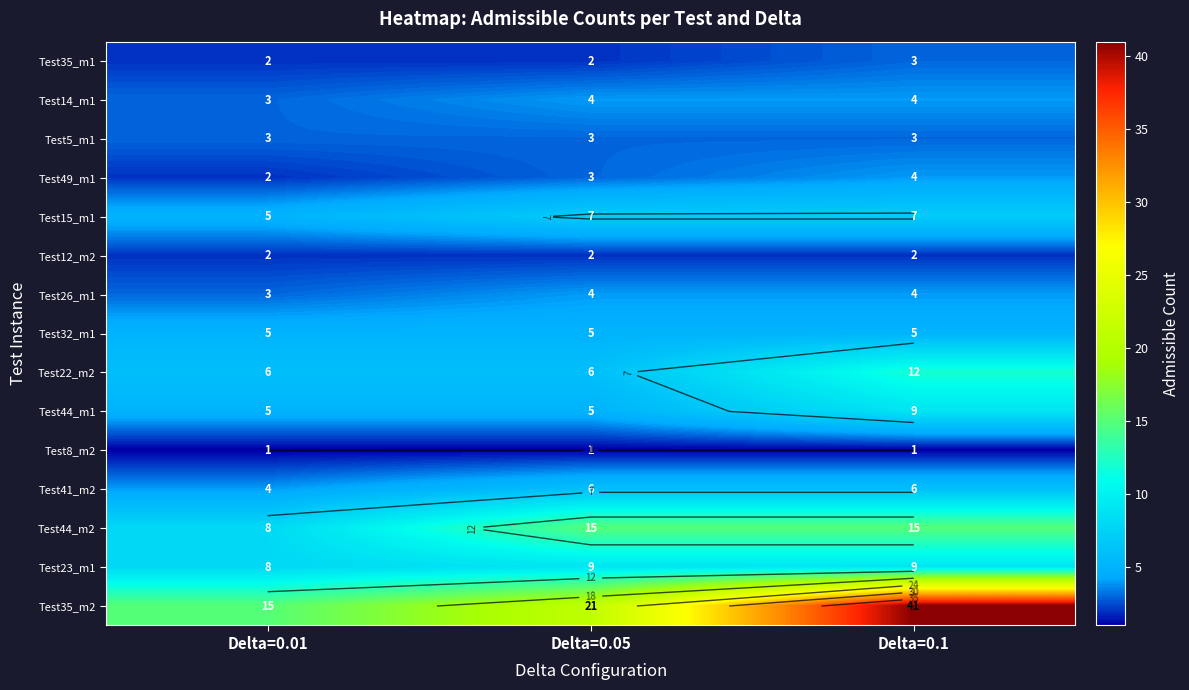

At which label does Test35_m1 reach its peak?

Delta=0.1